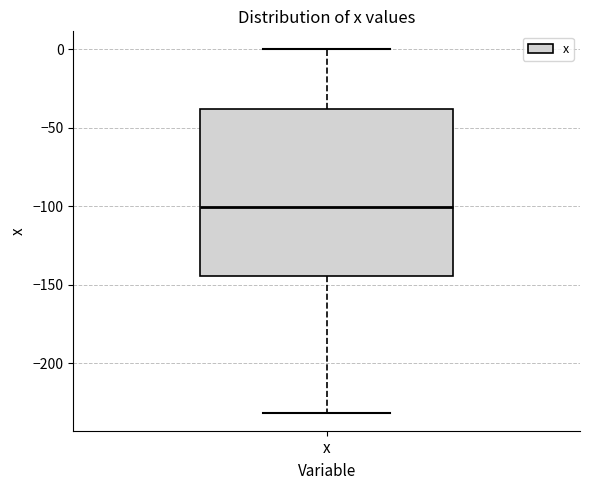

Transcribe this box plot: give where the median line is, the range the box spans, and where the two whiskers end, as read against the y-axis. The values are not printed on the chart, so give them approximately, as read against the axis.

median -100, box -145 to -40, whiskers -230 to 0